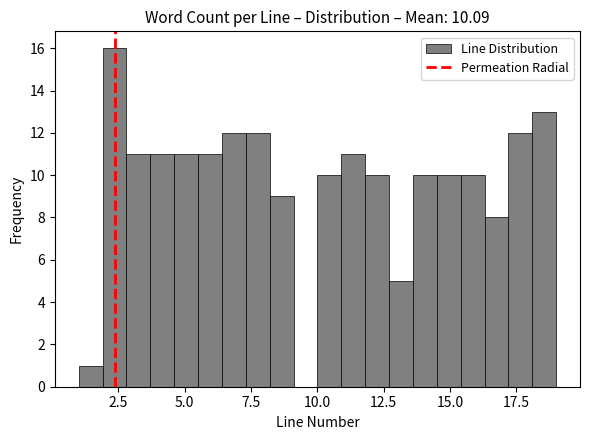

Around what value on the x-axis is the tallest bar? Give the approximate position of its centre, as read against the axis.

2.5